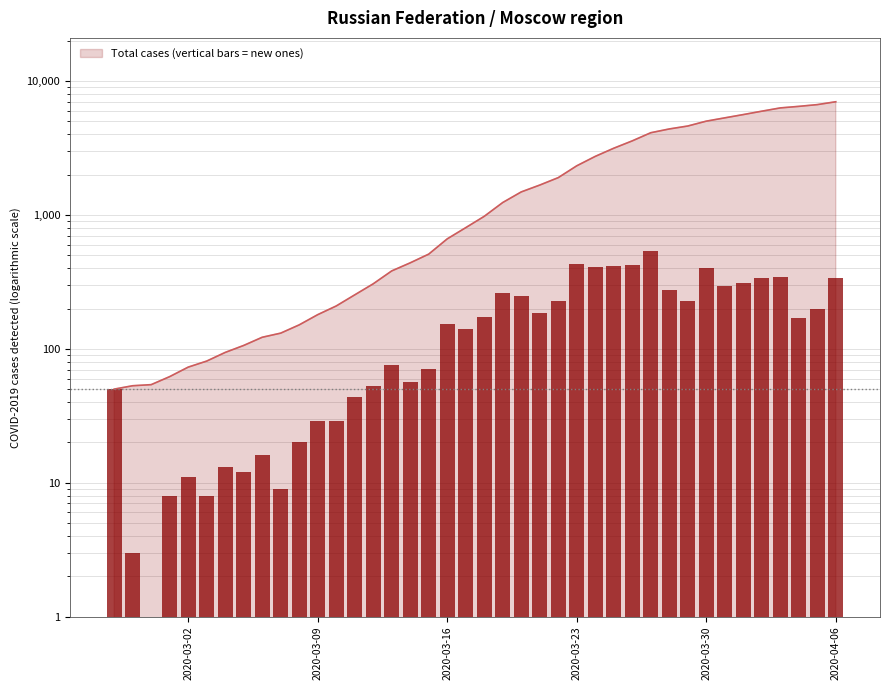

Rank the categories by value from lowest to highest.

2020-02-27, 2020-02-28, 2020-02-29, 2020-03-01, 2020-03-02, 2020-03-03, 2020-03-04, 2020-03-05, 2020-03-06, 2020-03-07, 2020-03-08, 2020-03-09, 2020-03-10, 2020-03-11, 2020-03-12, 2020-03-13, 2020-03-14, 2020-03-15, 2020-03-16, 2020-03-17, 2020-03-18, 2020-03-19, 2020-03-20, 2020-03-21, 2020-03-22, 2020-03-23, 2020-03-24, 2020-03-25, 2020-03-26, 2020-03-27, 2020-03-28, 2020-03-29, 2020-03-30, 2020-03-31, 2020-04-01, 2020-04-02, 2020-04-03, 2020-04-04, 2020-04-05, 2020-04-06